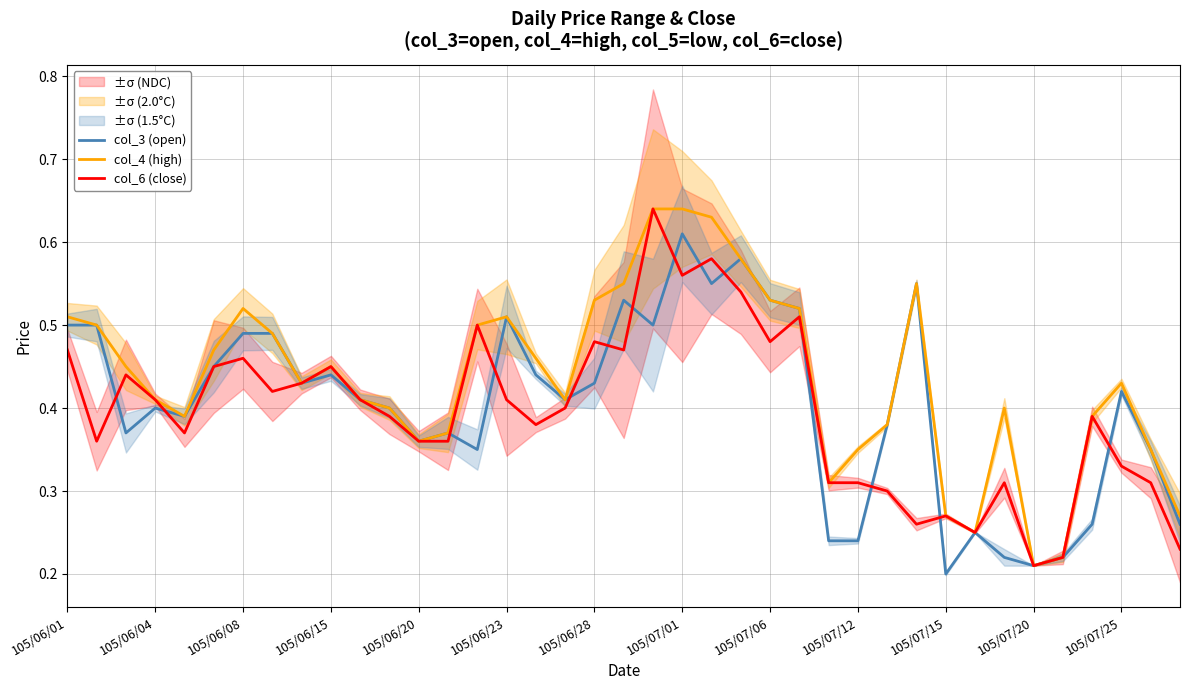

What is the value of the col_4 (high) point at the 37th from the left?

0.4